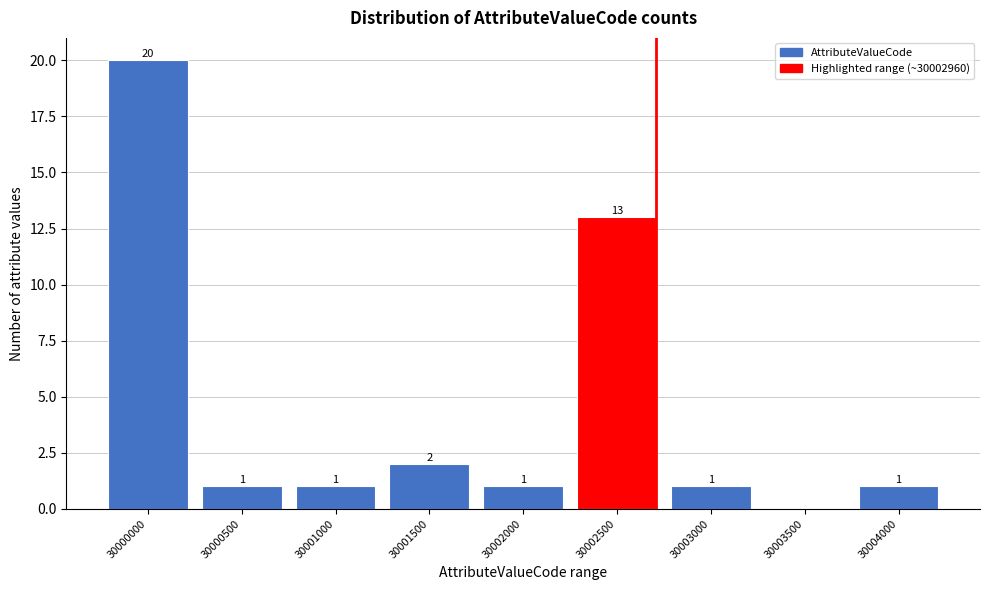

Reading left to right, transcribe all the data shown in this chart.

30000000=20	30000500=1	30001000=1	30001500=2	30002000=1	30002500=13	30003000=1	30003500=0	30004000=1